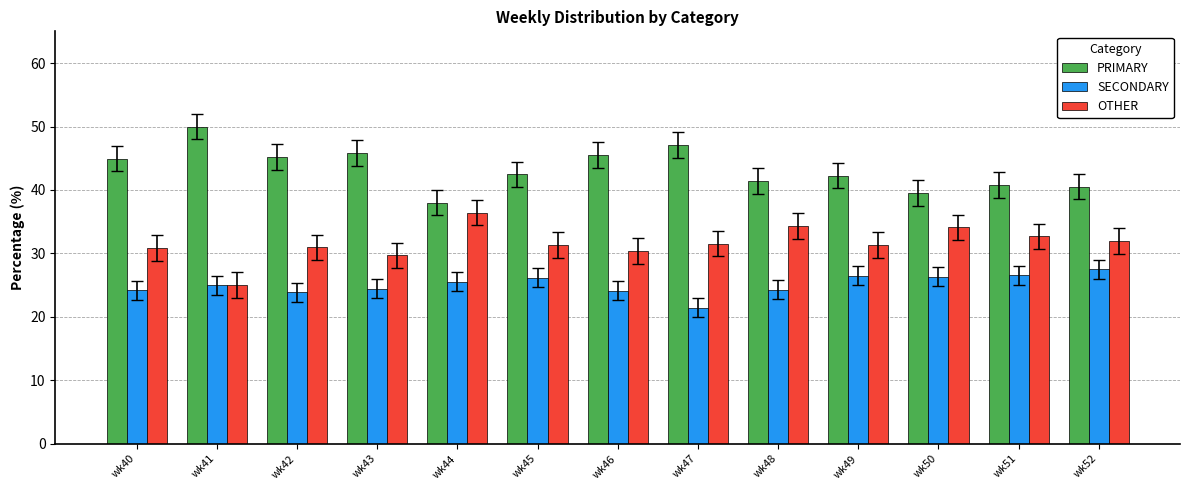

How many categories are shown in the chart?

13